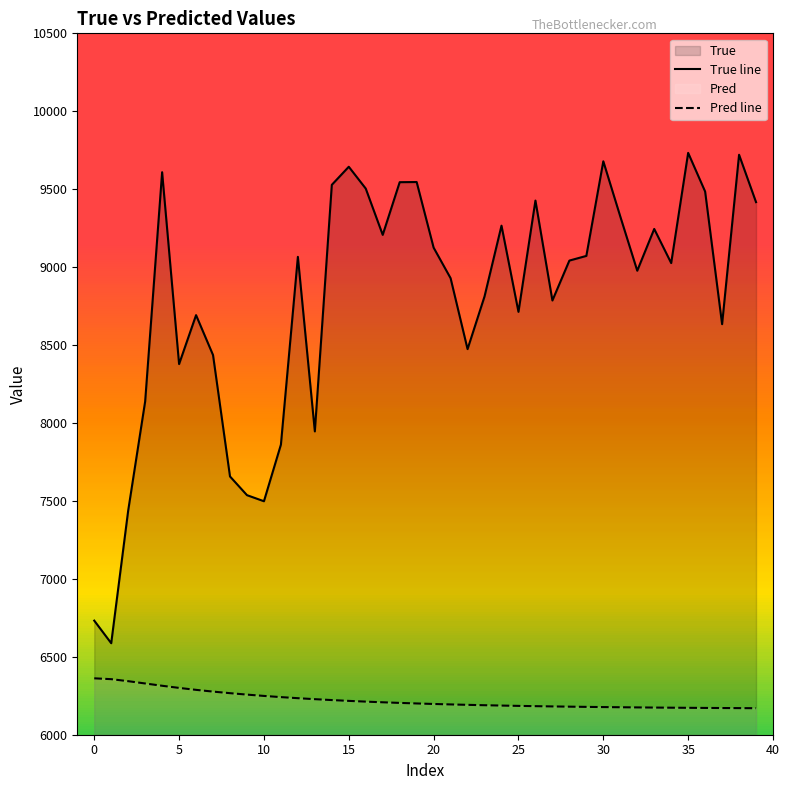

What is the average value of the True line series?

8785.9